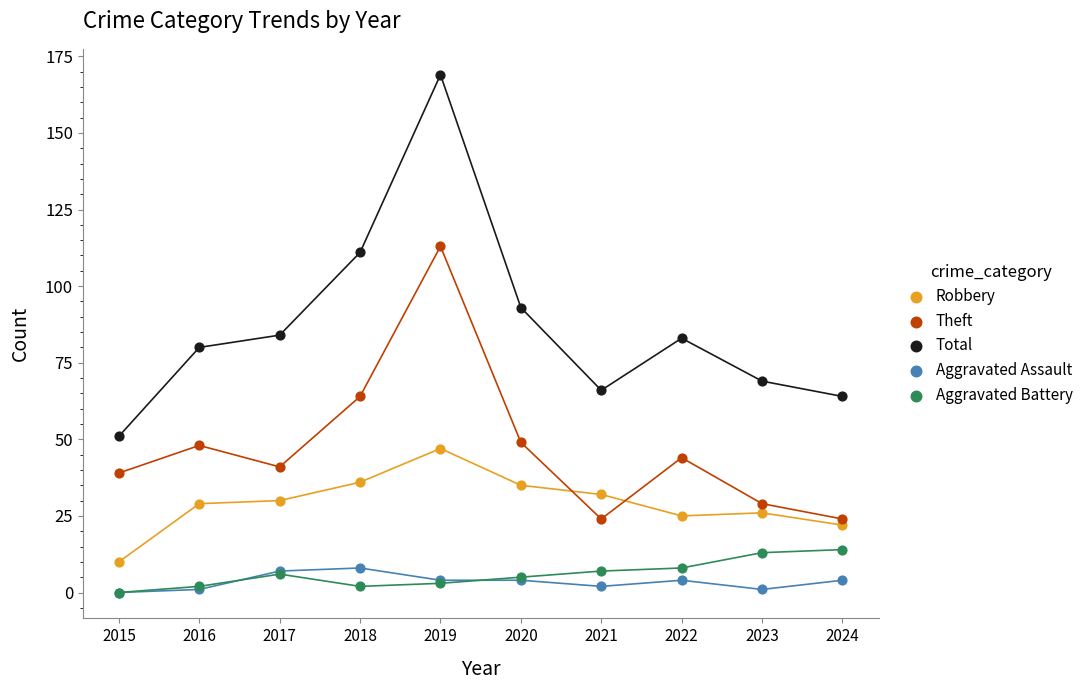

Which series reaches the maximum Y coordinate?

Total